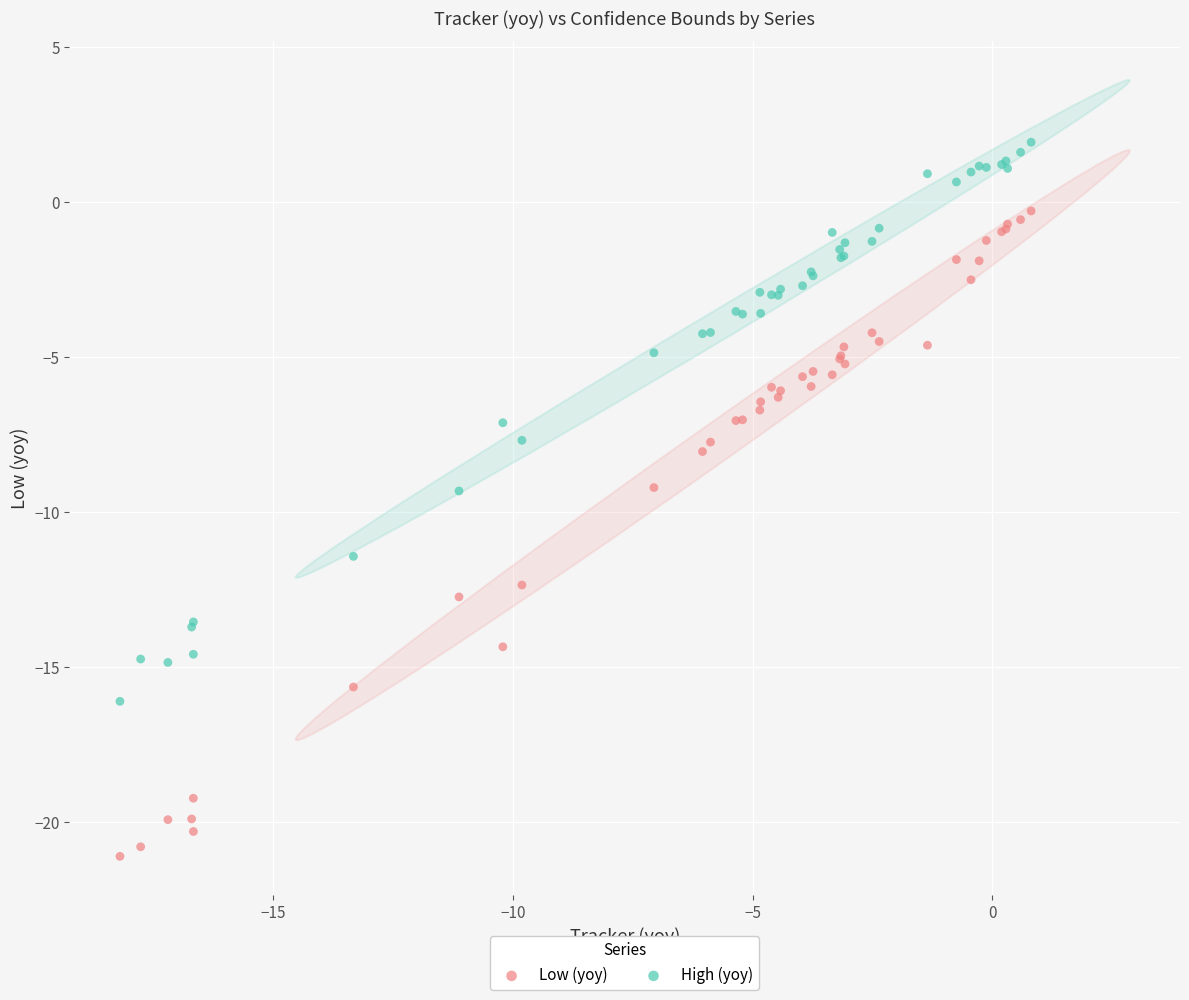

Which series has the largest Y range (max minus min)?

Low (yoy)